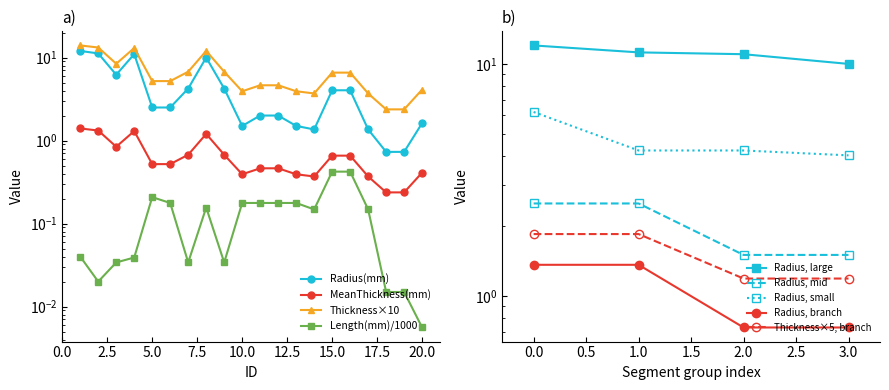

What is the value of the Radius(mm) point at the 4th from the left?

11.0